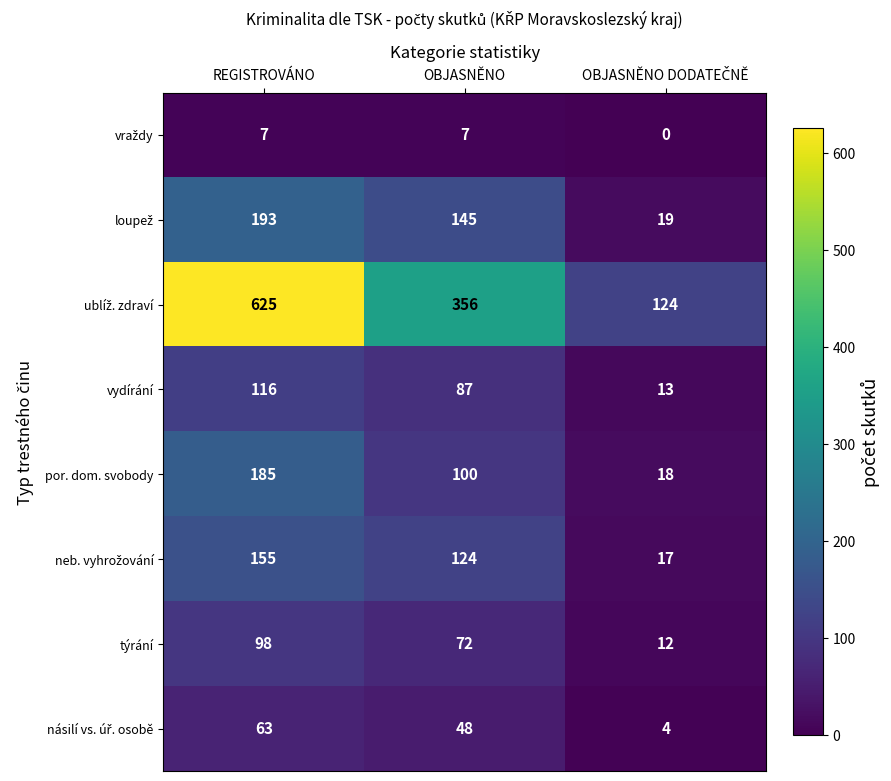

At which category is the sum across all series the highest?

REGISTROVÁNO